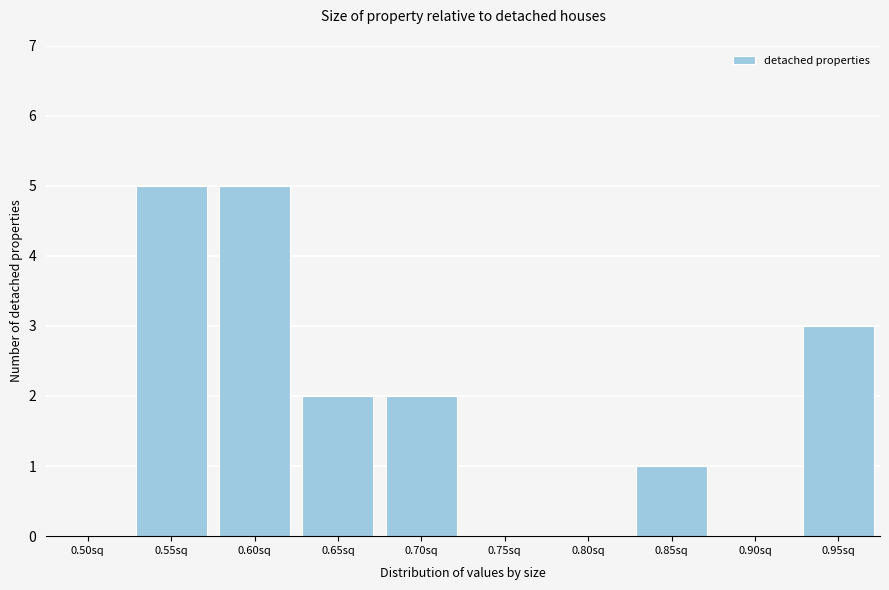

Reading left to right, list all the values displayed in this chart.

0.50sq=0	0.55sq=5	0.60sq=5	0.65sq=2	0.70sq=2	0.75sq=0	0.80sq=0	0.85sq=1	0.90sq=0	0.95sq=3